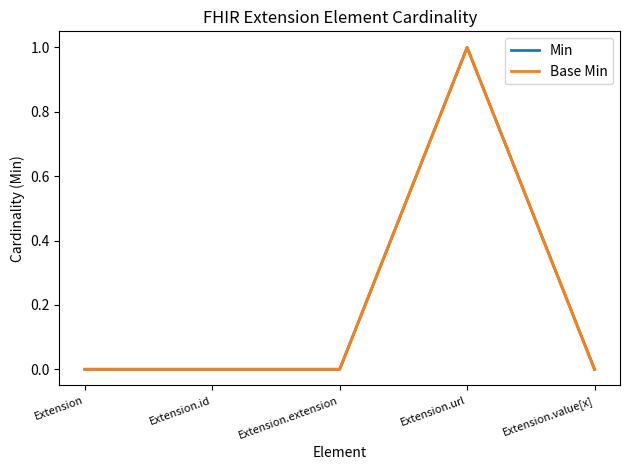

What position from the right is Extension.url?

2